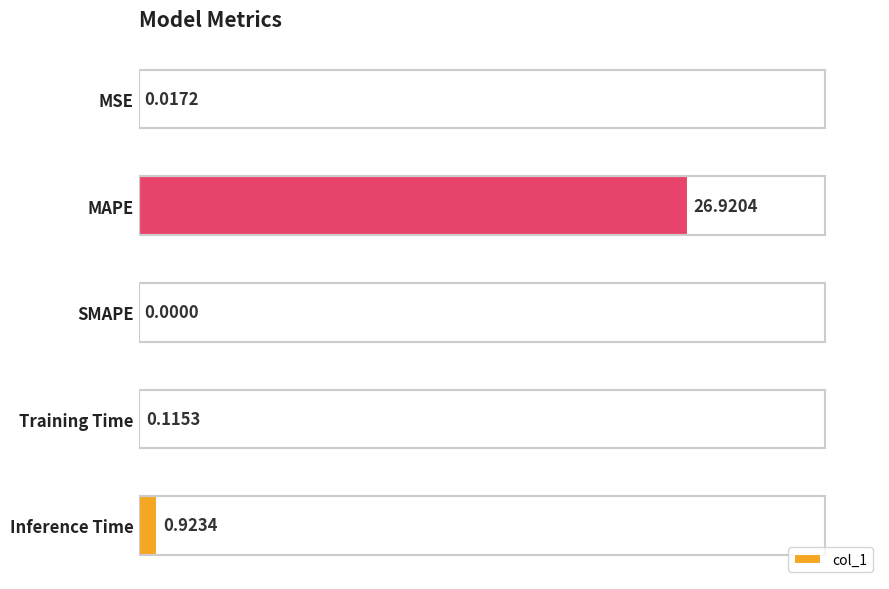

What is the sum of all values?

28.0